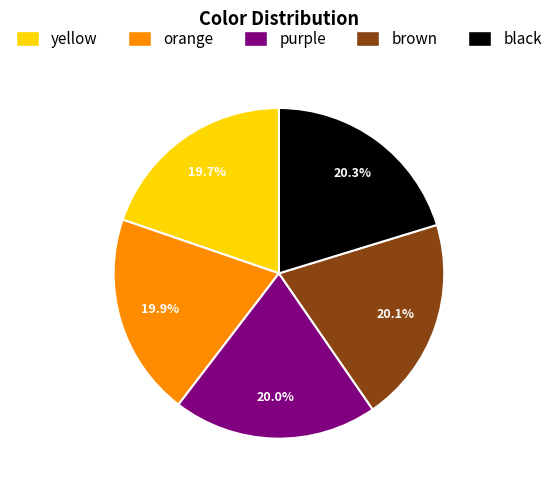

How many segments does this pie chart have?

5